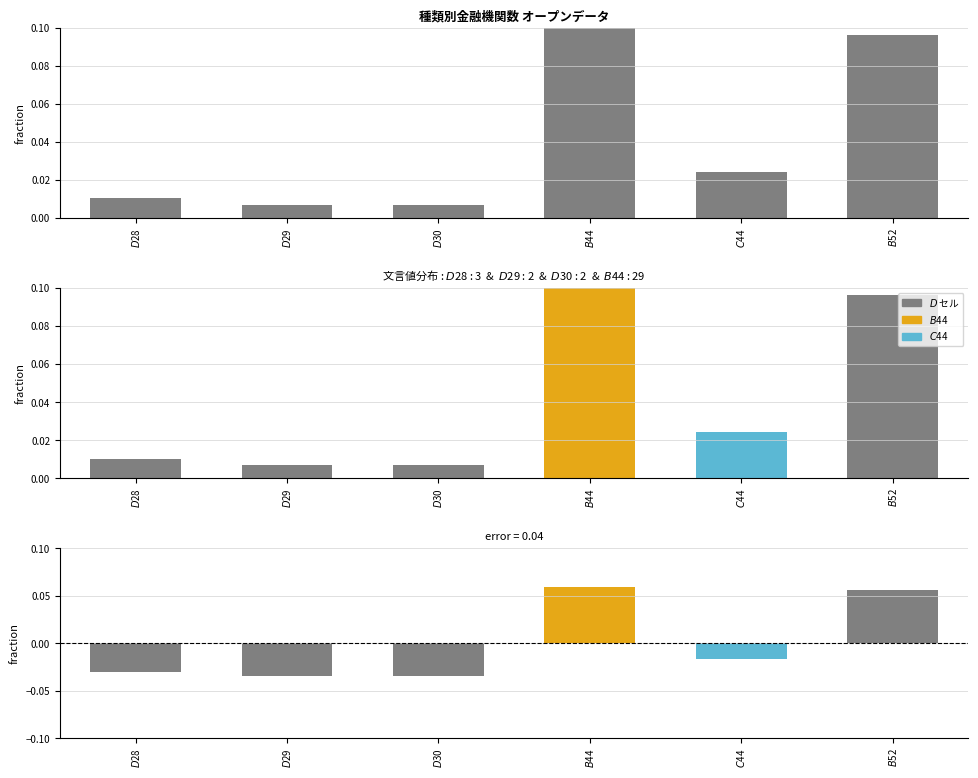

Rank the categories by value from highest to lowest.

$B$44, $B$52, $C$44, $D$28, $D$29, $D$30